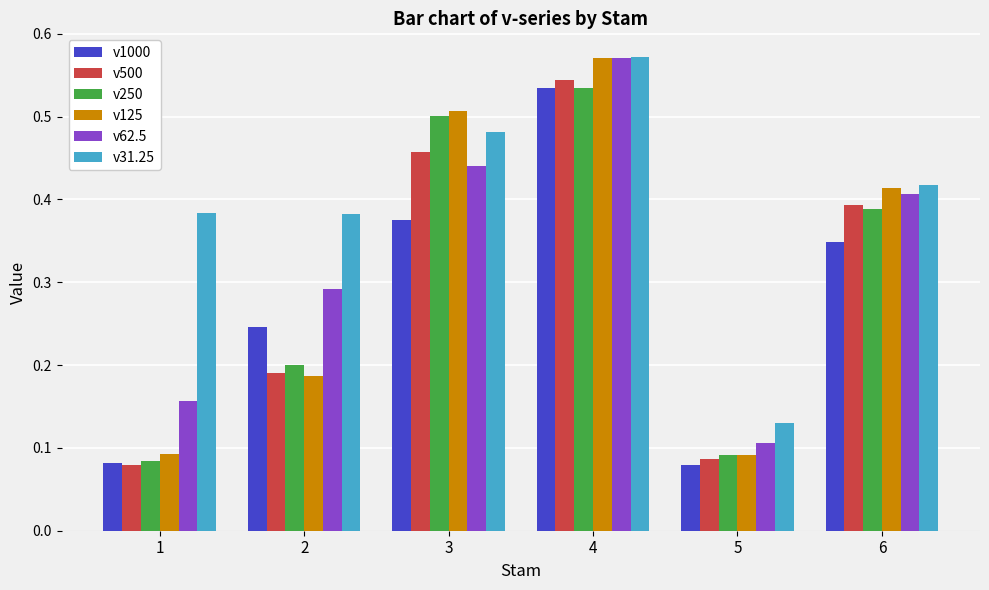

Is the value of v125 at 3 greater than the value of v31.25 at 5?

Yes